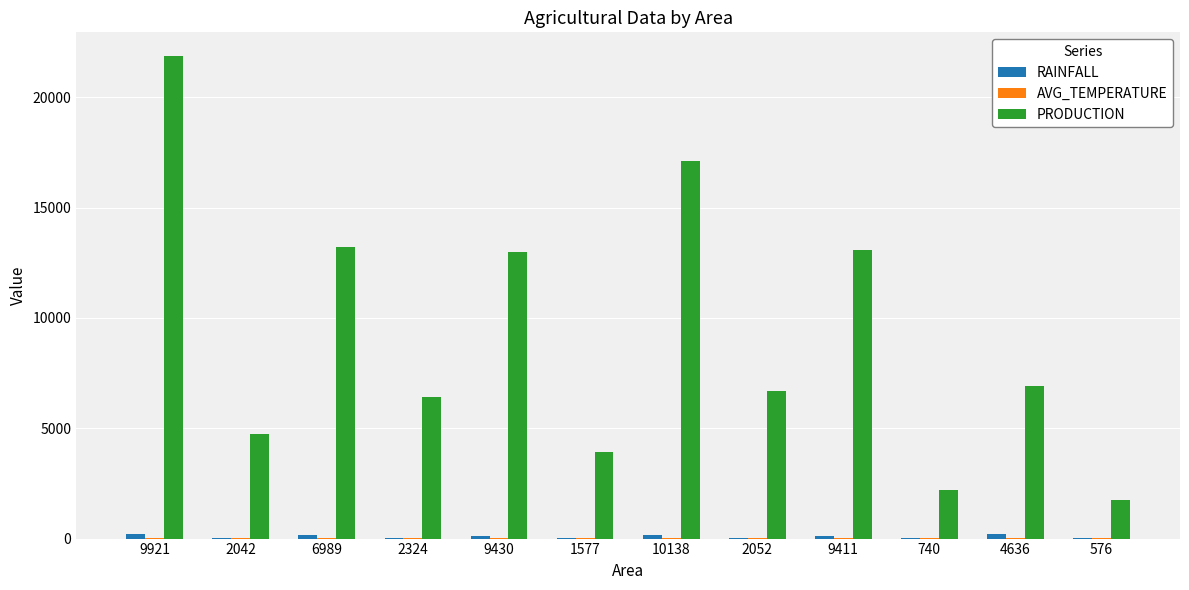

What is the greatest value displayed?

21856.0